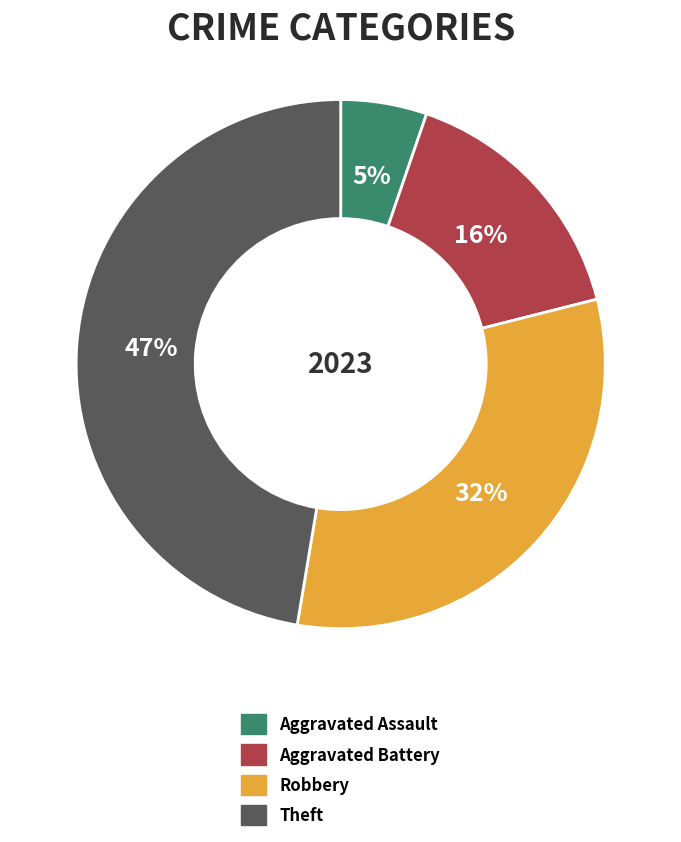

To the nearest percent, what is the difference between the Aggravated Assault and Aggravated Battery slice percentages?

11%